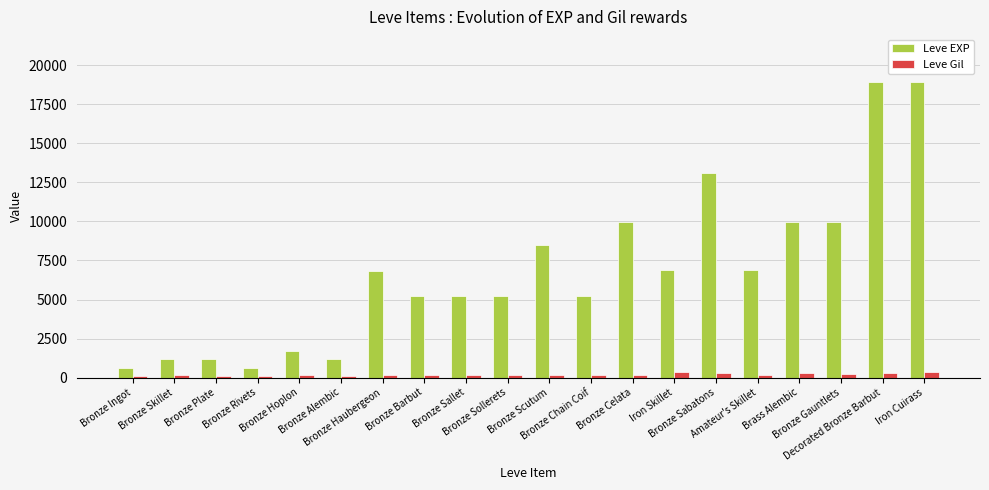

Which series has the largest total across all categories?

Leve EXP